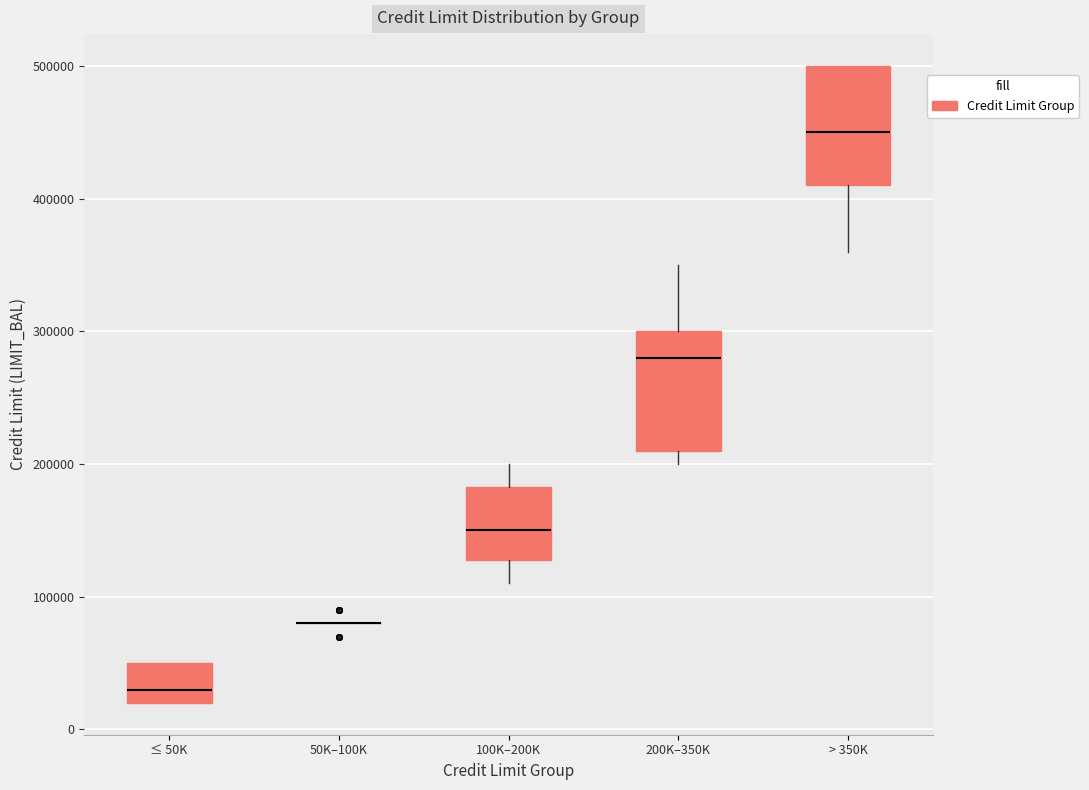

Reading left to right, transcribe this box plot: for each box, give where its median line is, the range the box spans, and where its two whiskers end, as read against the y-axis. The values are not printed on the chart, so give them approximately, as read against the axis.

≤ 50K: median 30000, box 20000 to 50000, whiskers 20000 to 50000
50K–100K: box collapsed to a line at 80000, whiskers 80000 to 80000
100K–200K: median 150000, box 130000 to 180000, whiskers 110000 to 200000
200K–350K: median 280000, box 210000 to 300000, whiskers 200000 to 350000
> 350K: median 450000, box 410000 to 500000, whiskers 360000 to 500000